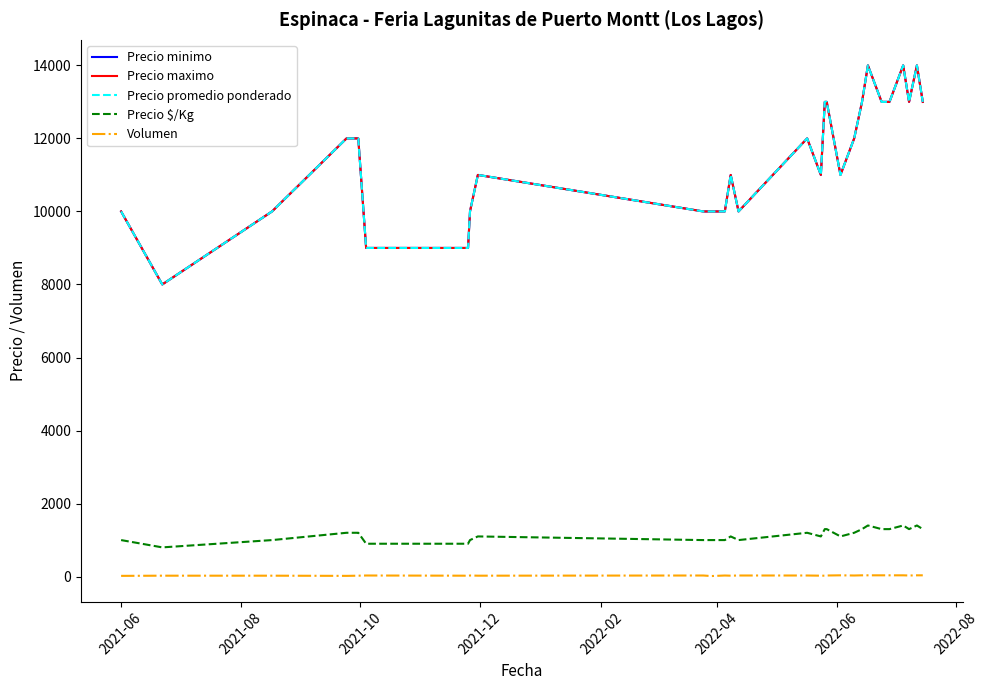

True or false: Precio $/Kg has more than 2 interior local peaks.

True